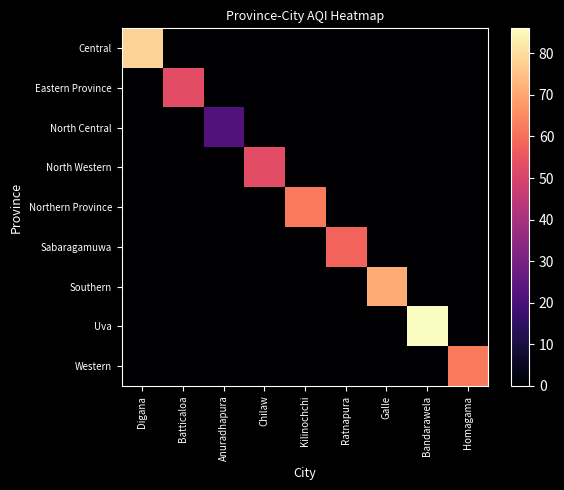

How many data points does each series have?

9